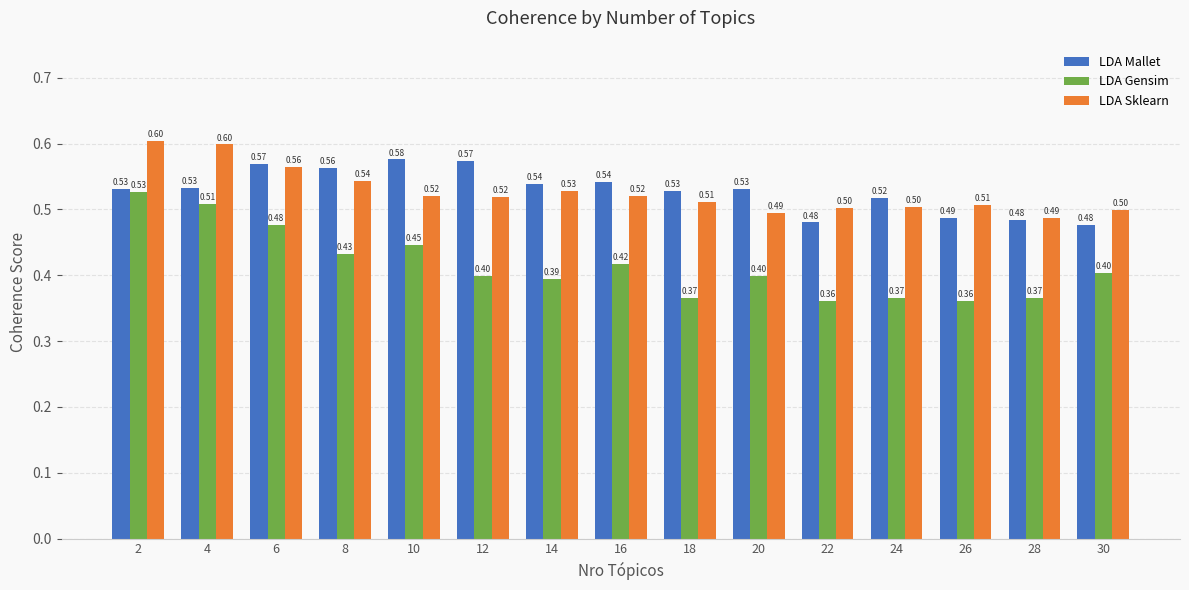

What is the difference between the maximum and second lowest values in the LDA Mallet series?

0.1